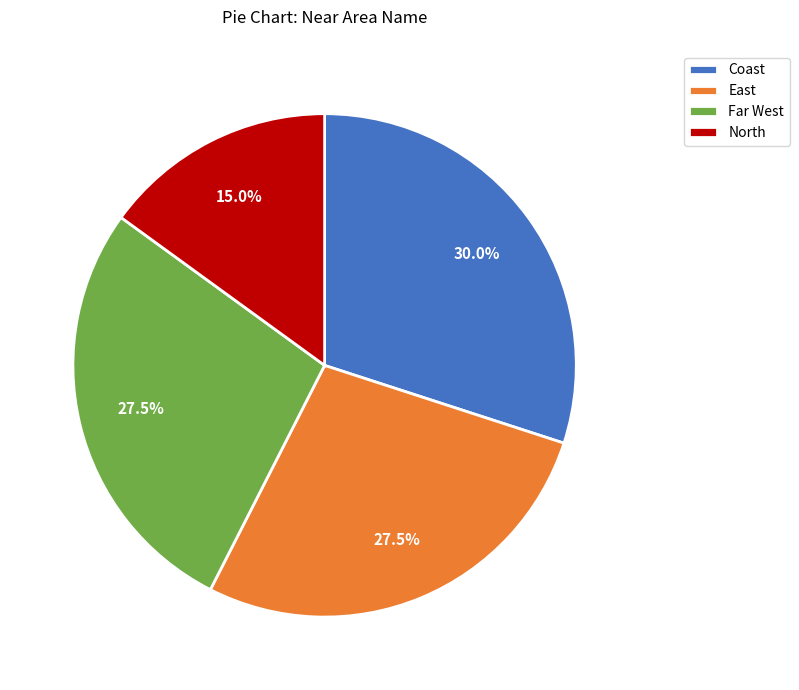

Is North the majority of the pie?

No